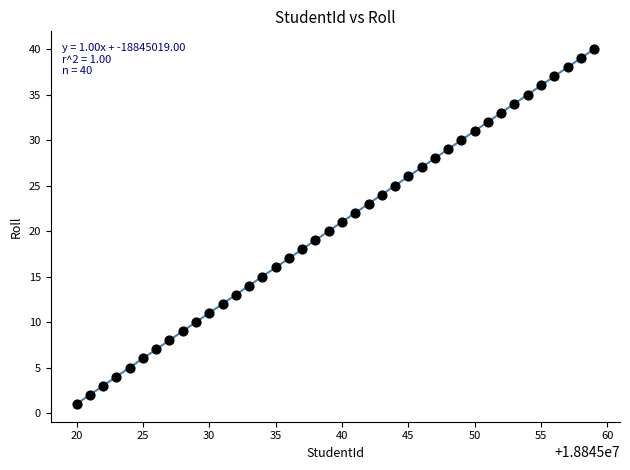

What is the range of Y values (max minus min)?

39